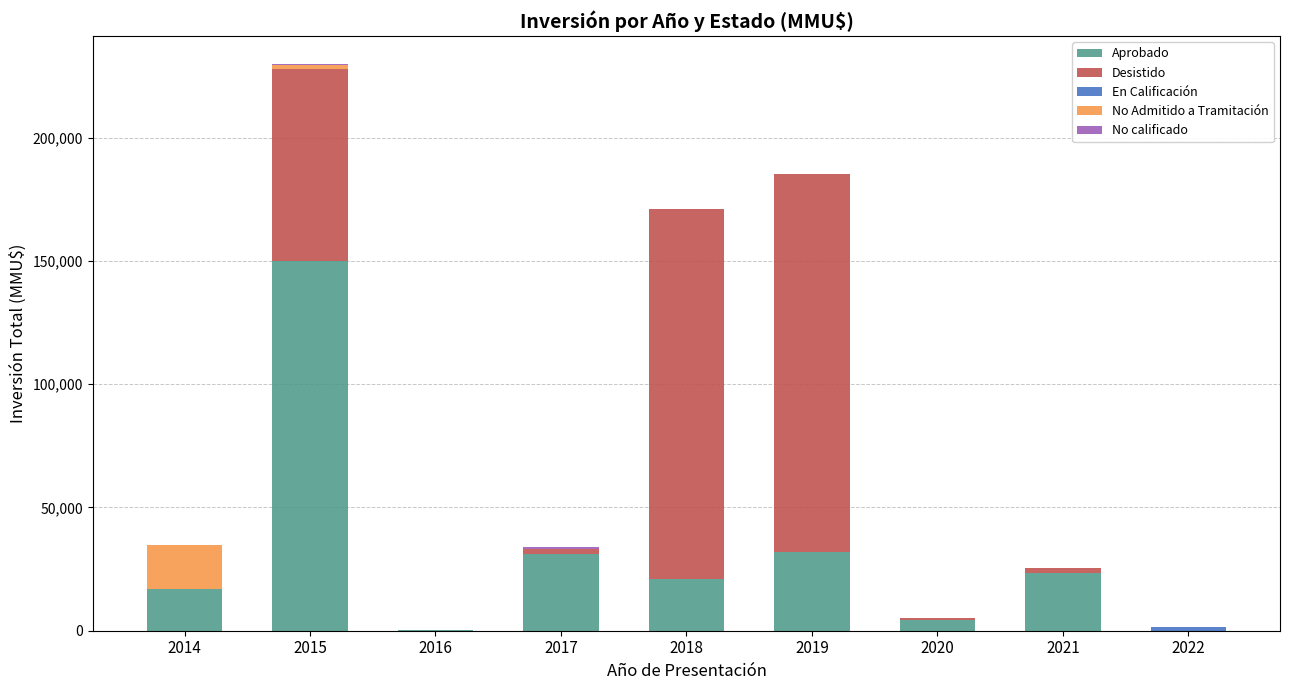

At which category is the sum across all series the highest?

2015